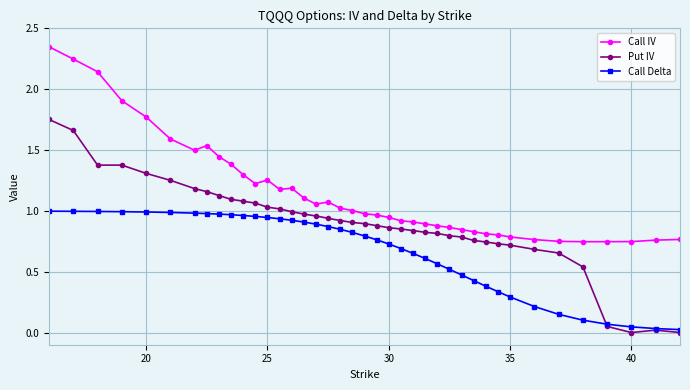

True or false: Call Delta and Call IV intersect in this chart.

False